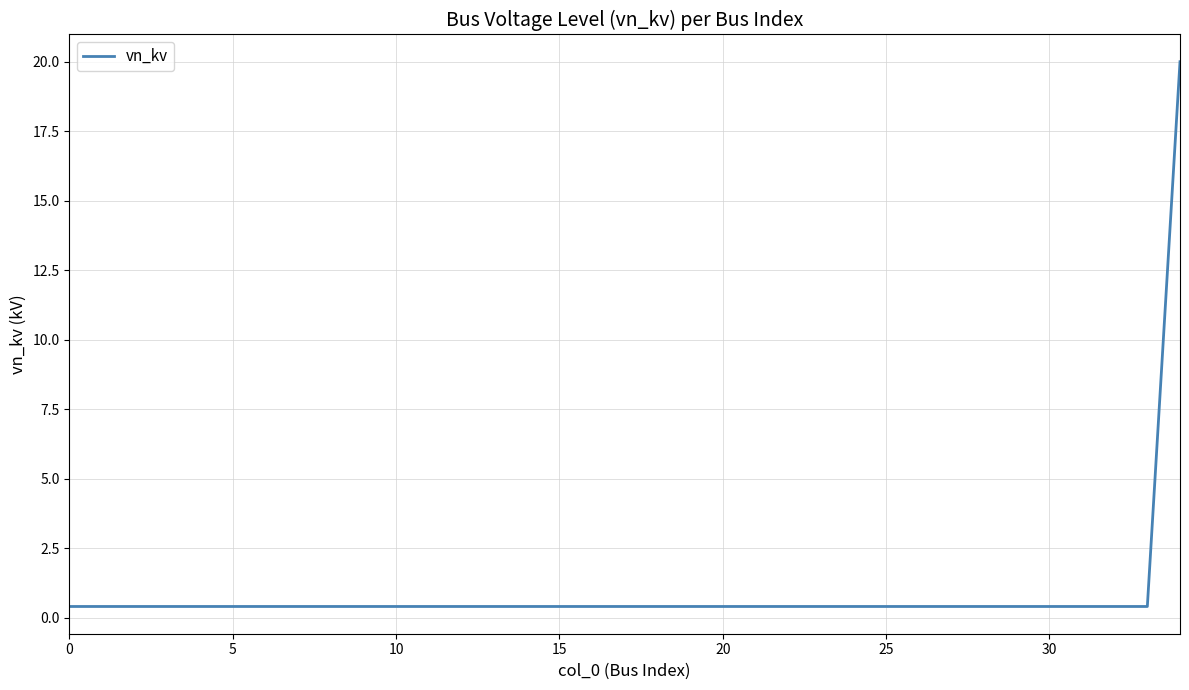

What is the difference between the maximum and minimum values?

19.6